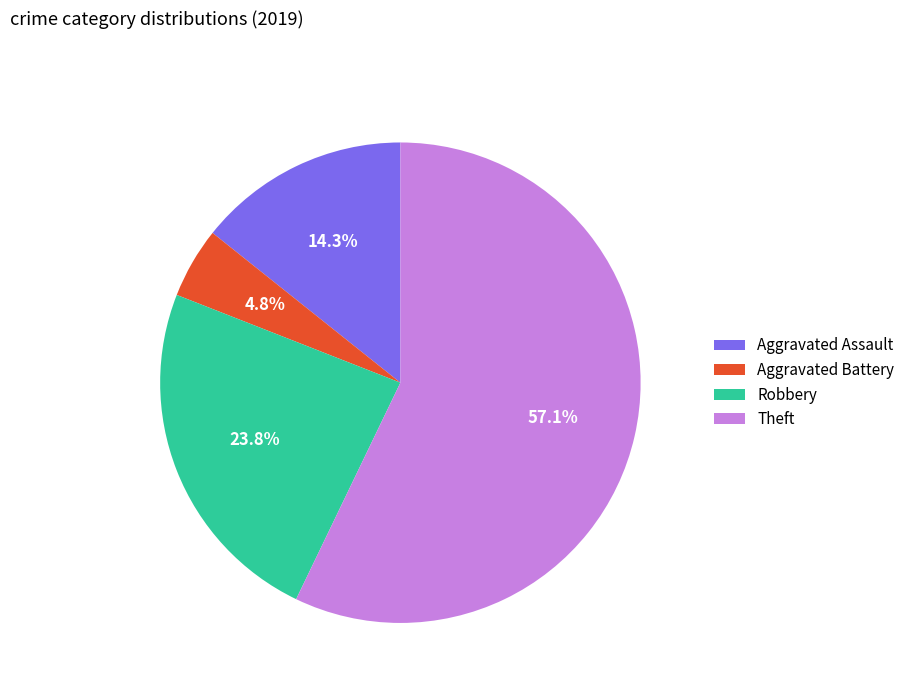

Which has a higher value, Robbery or Aggravated Assault?

Robbery